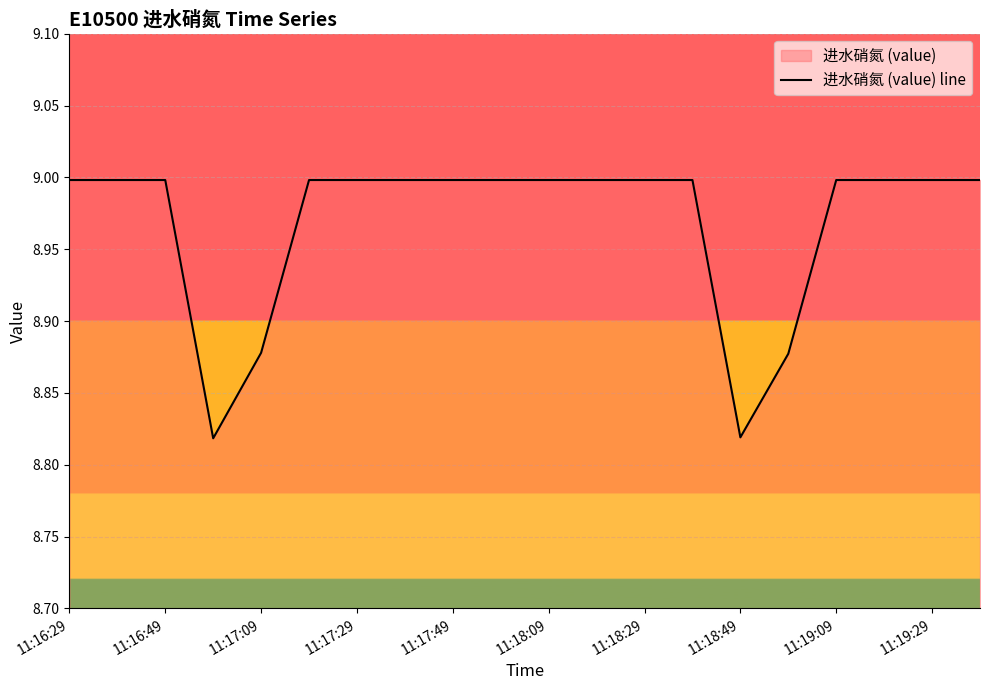

Is it true that the value at 11:16:49 is 9.0?

True